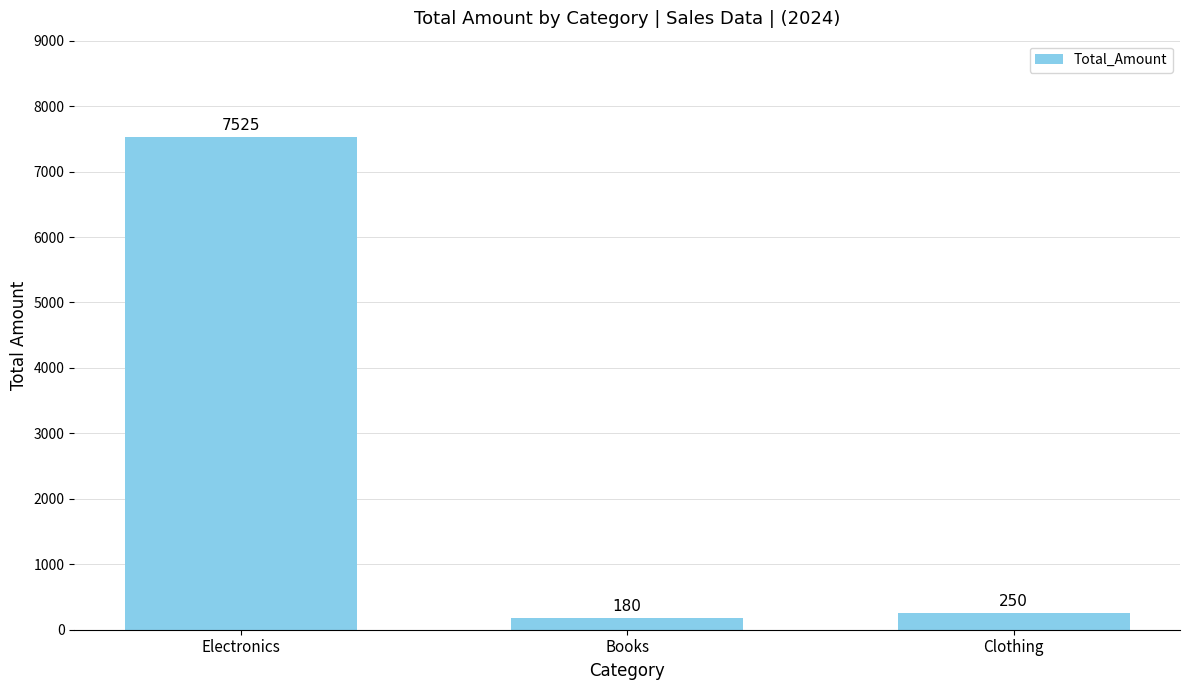

How many categories are shown in the chart?

3